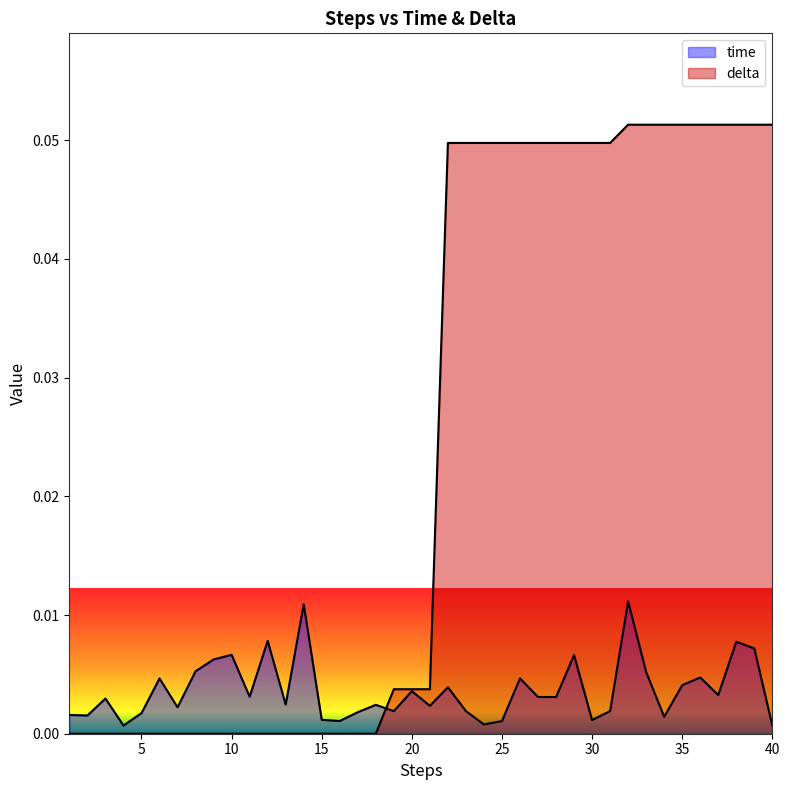

At which category is the sum across all series the highest?

32